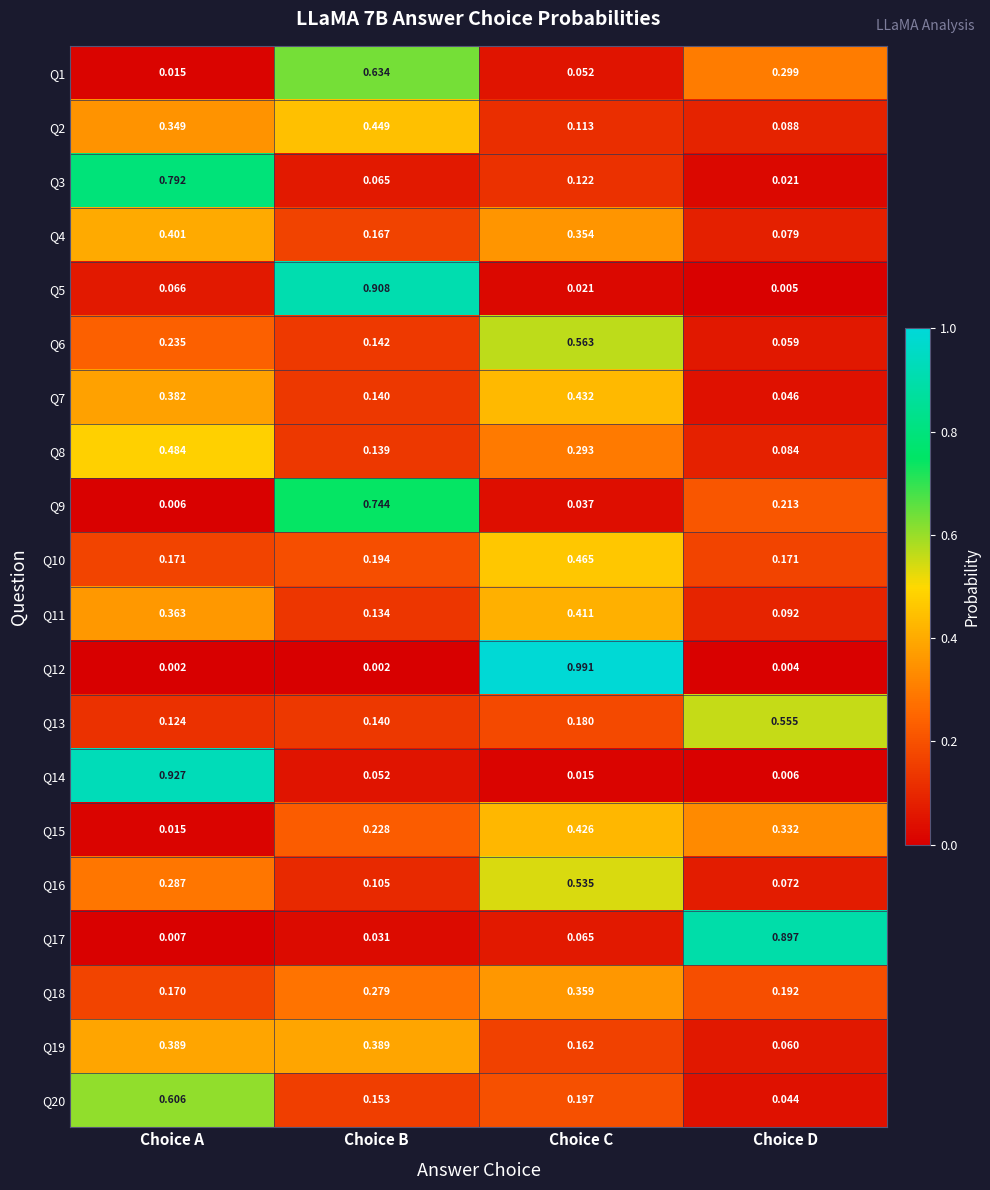

Which series changed the most between Choice C and Choice D?

Q12